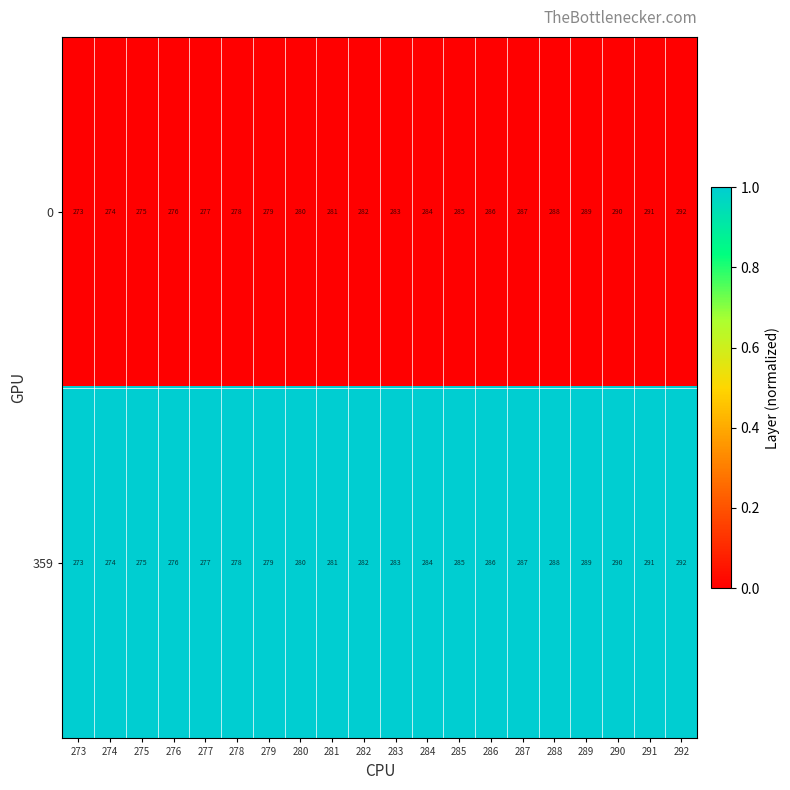

What is the difference between the 0 values at 281 and 287?

6